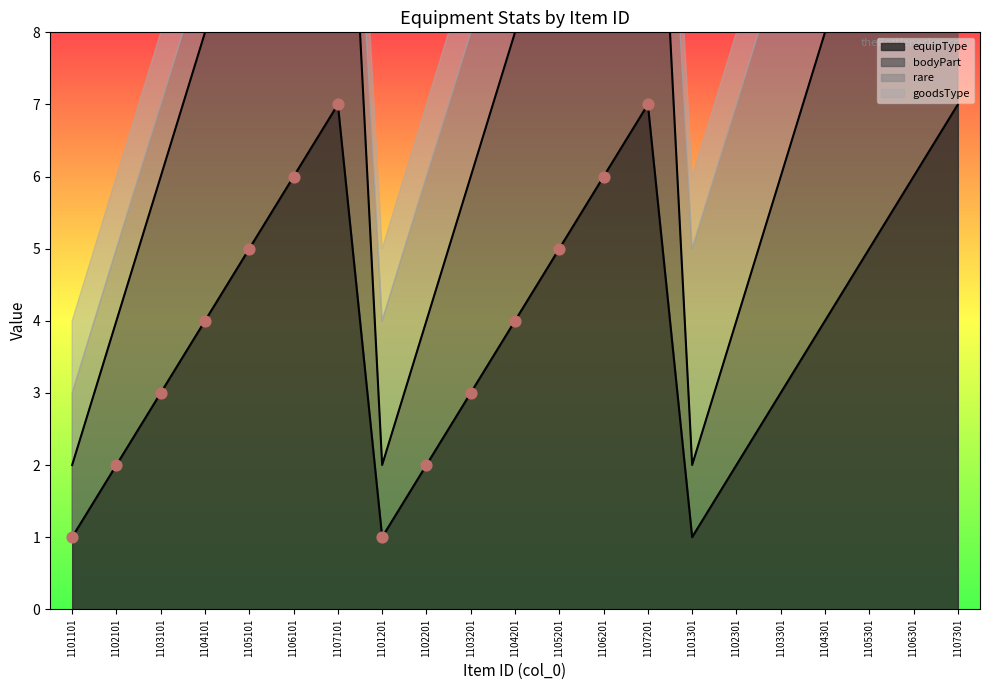

The value of equipType at 1106201 is 8. True or false?

False